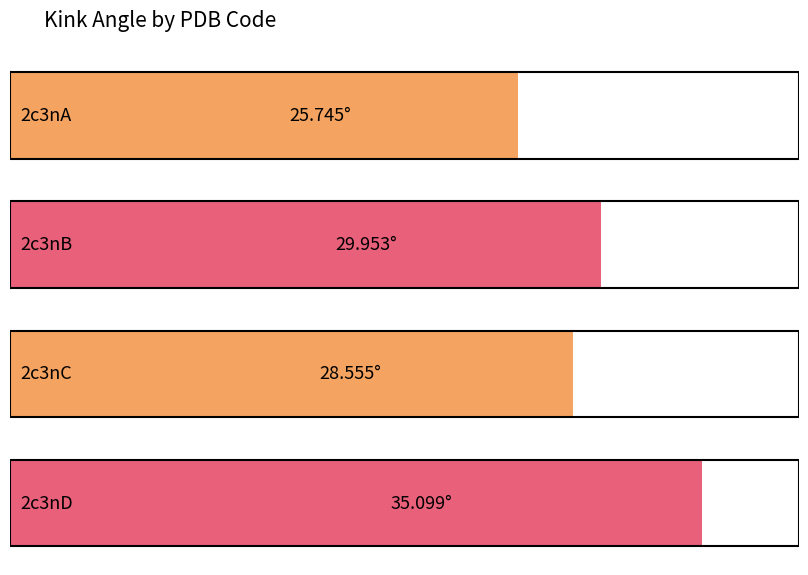

List the labels in order of value, smallest first.

2c3nA, 2c3nC, 2c3nB, 2c3nD